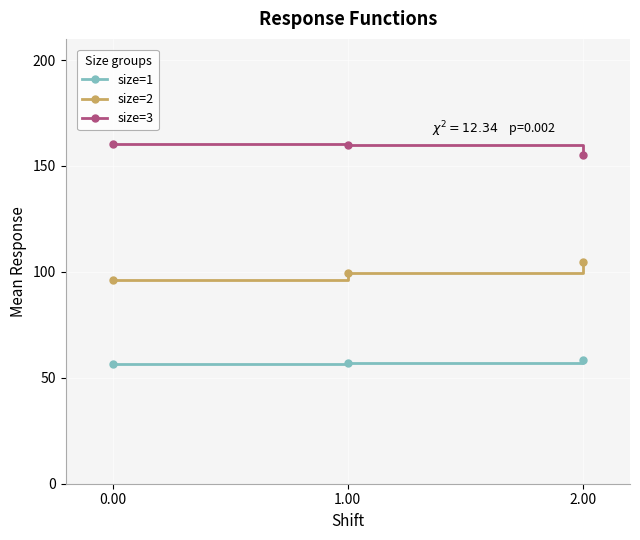

What is the maximum value shown in the chart?

160.6